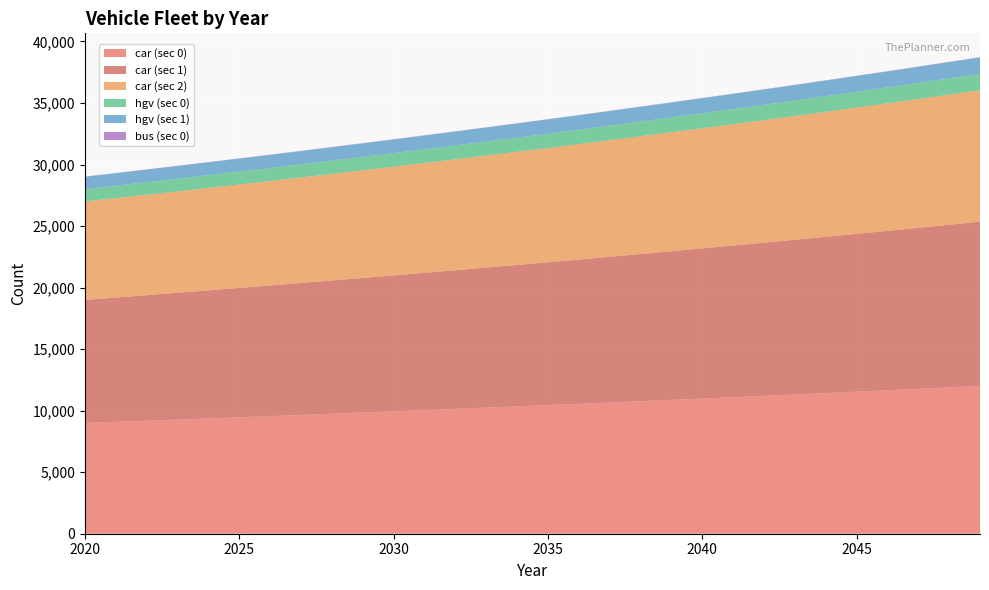

Reading left to right, extract all data points from this chart.

car (sec 0): 2020=9000	2021=9090	2022=9181	2023=9273	2024=9366	2025=9460	2026=9555	2027=9651	2028=9748	2029=9845	2030=9943	2031=10042	2032=10142	2033=10243	2034=10345	2035=10448	2036=10552	2037=10658	2038=10765	2039=10873	2040=10982	2041=11092	2042=11203	2043=11315	2044=11428	2045=11542	2046=11657	2047=11774	2048=11892	2049=12011
car (sec 1): 2020=10000	2021=10100	2022=10201	2023=10303	2024=10406	2025=10510	2026=10615	2027=10721	2028=10828	2029=10936	2030=11045	2031=11155	2032=11267	2033=11380	2034=11494	2035=11609	2036=11725	2037=11842	2038=11960	2039=12080	2040=12201	2041=12323	2042=12446	2043=12570	2044=12696	2045=12823	2046=12951	2047=13081	2048=13212	2049=13344
car (sec 2): 2020=8000	2021=8080	2022=8161	2023=8243	2024=8325	2025=8408	2026=8492	2027=8577	2028=8663	2029=8750	2030=8838	2031=8926	2032=9015	2033=9105	2034=9196	2035=9288	2036=9381	2037=9475	2038=9570	2039=9666	2040=9763	2041=9861	2042=9960	2043=10060	2044=10161	2045=10263	2046=10366	2047=10470	2048=10575	2049=10681
hgv (sec 0): 2020=1000	2021=1010	2022=1020	2023=1030	2024=1040	2025=1050	2026=1061	2027=1072	2028=1083	2029=1094	2030=1105	2031=1116	2032=1127	2033=1138	2034=1149	2035=1160	2036=1172	2037=1184	2038=1196	2039=1208	2040=1220	2041=1232	2042=1244	2043=1256	2044=1269	2045=1282	2046=1295	2047=1308	2048=1321	2049=1334
hgv (sec 1): 2020=1000	2021=1010	2022=1020	2023=1030	2024=1040	2025=1050	2026=1061	2027=1072	2028=1083	2029=1094	2030=1105	2031=1116	2032=1127	2033=1138	2034=1149	2035=1160	2036=1172	2037=1184	2038=1196	2039=1208	2040=1220	2041=1232	2042=1244	2043=1256	2044=1269	2045=1282	2046=1295	2047=1308	2048=1321	2049=1334
bus (sec 0): 2020=20	2021=20	2022=20	2023=20	2024=20	2025=20	2026=20	2027=20	2028=20	2029=20	2030=20	2031=20	2032=20	2033=20	2034=20	2035=20	2036=20	2037=20	2038=20	2039=20	2040=20	2041=20	2042=20	2043=20	2044=20	2045=20	2046=20	2047=20	2048=20	2049=20